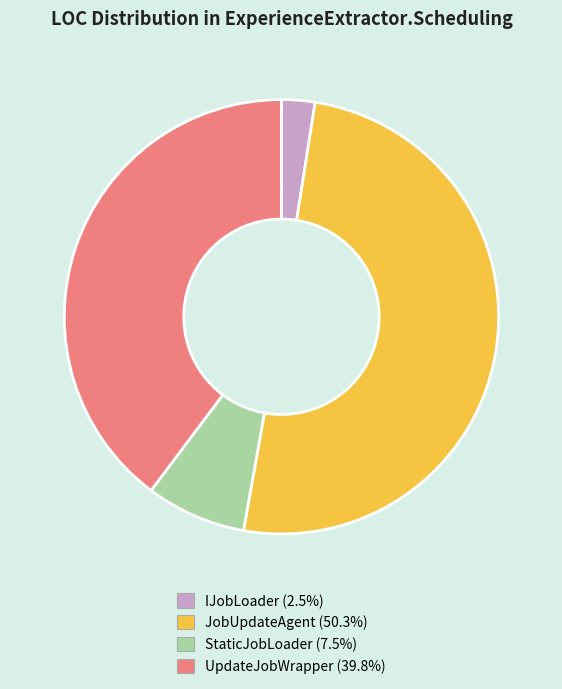

Which has a higher value, IJobLoader or StaticJobLoader?

StaticJobLoader